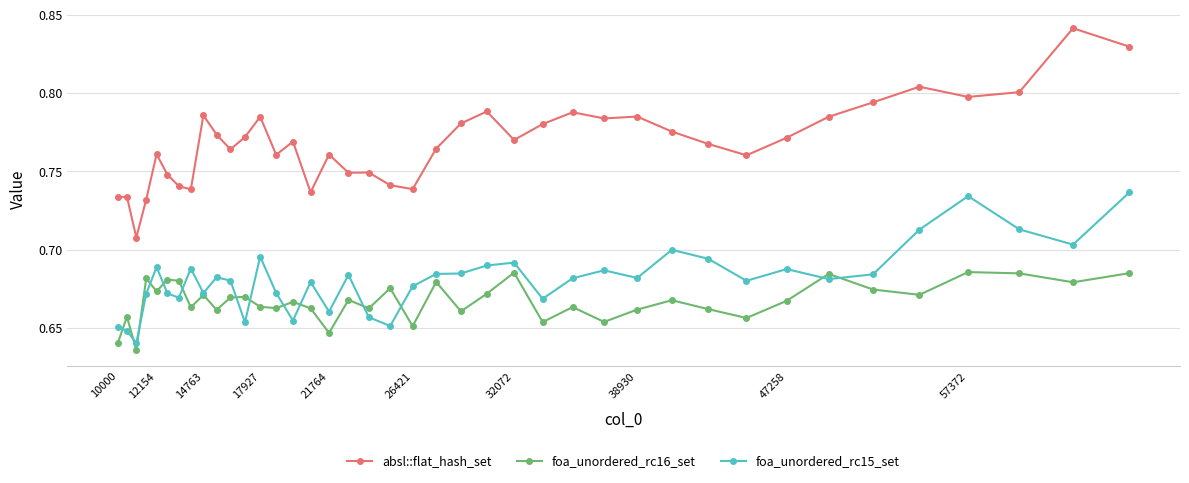

True or false: foa_unordered_rc16_set and absl::flat_hash_set cross at least once.

False